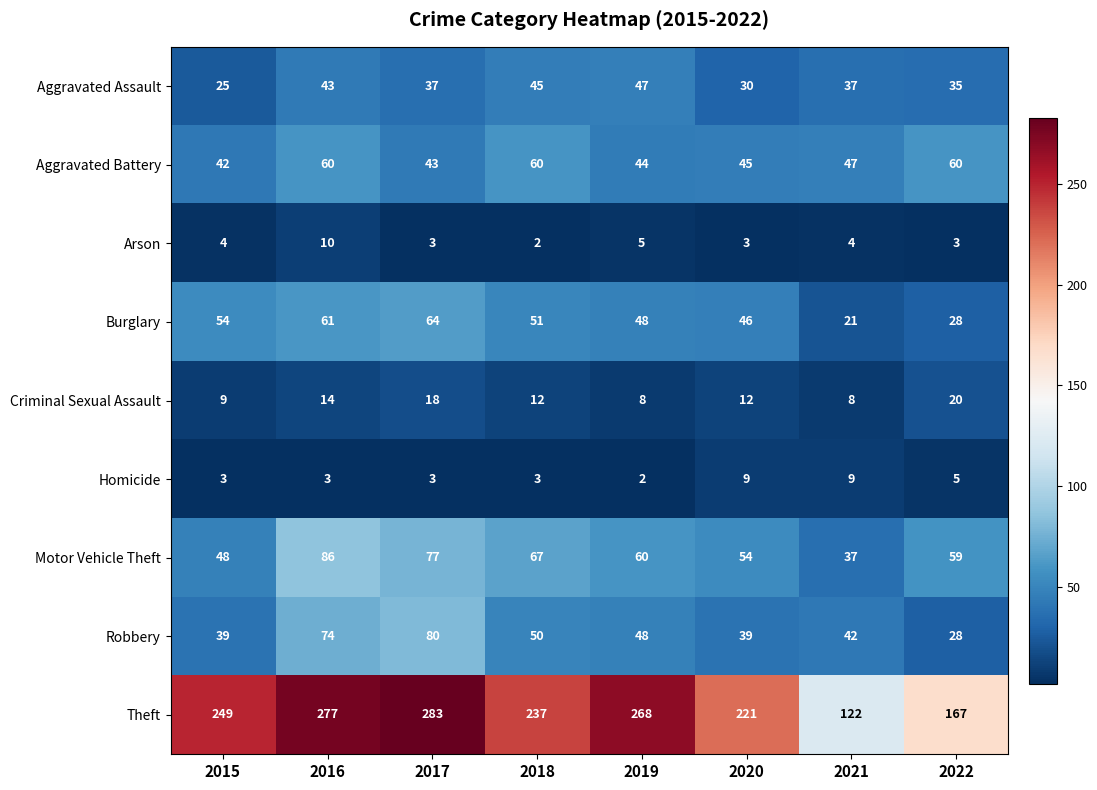

True or false: Robbery has a value of 39 at 2015.

True